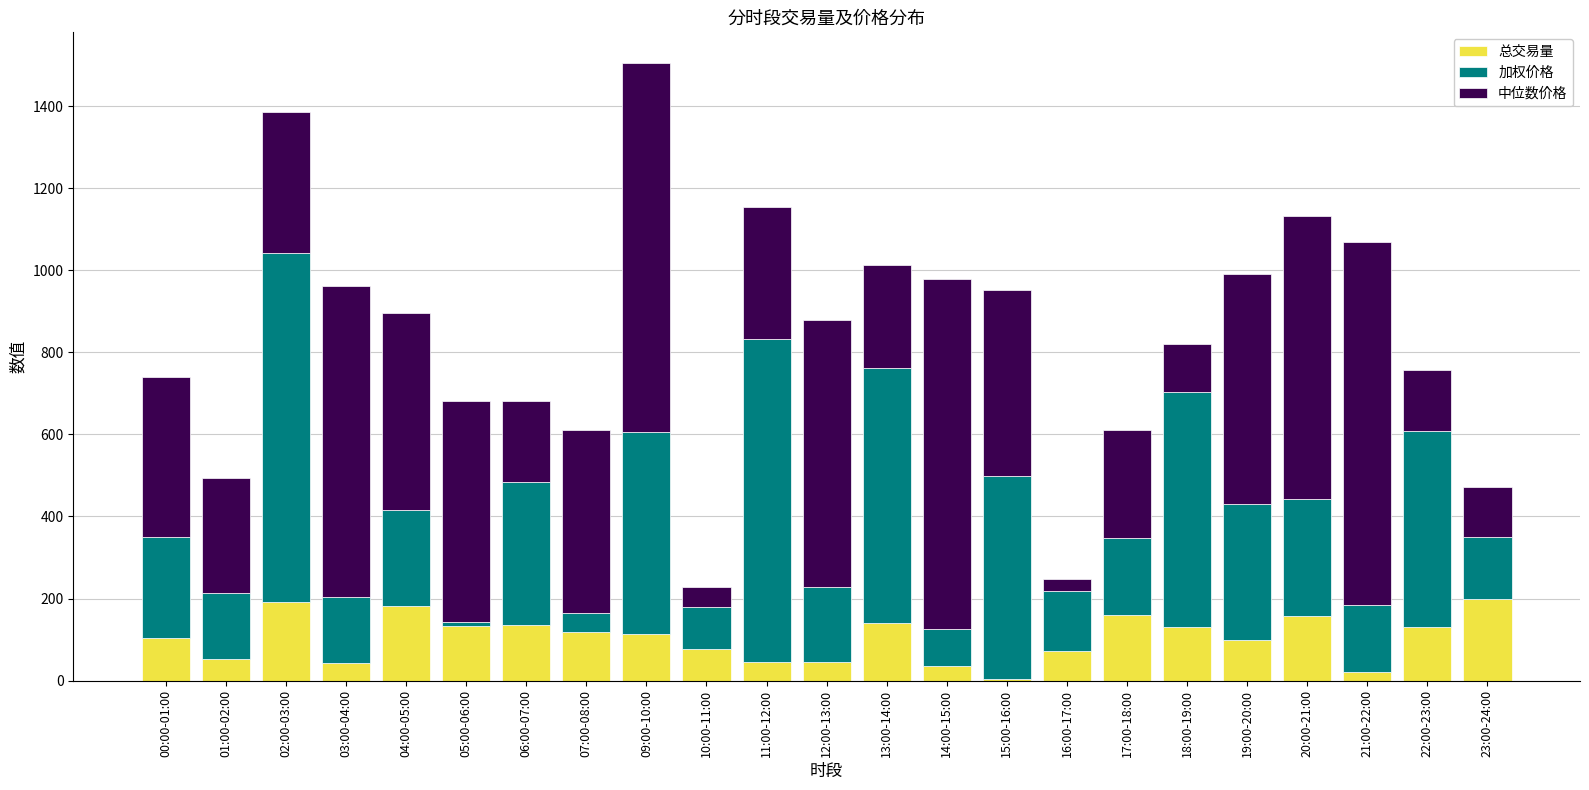

What is the average value of the 总交易量 series?

104.1